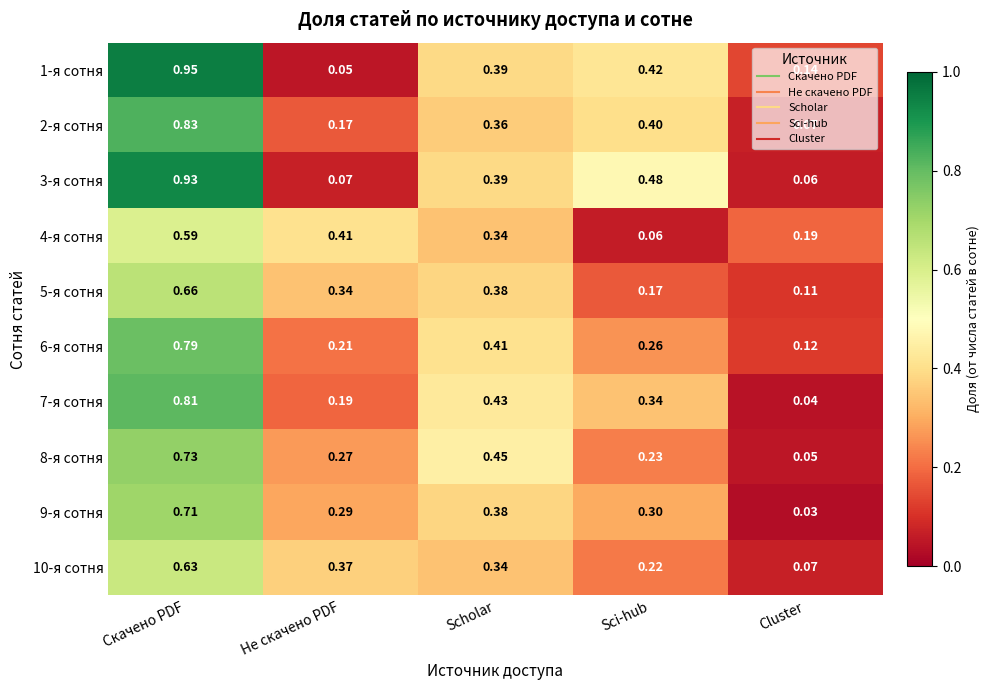

List the labels in order of 10-я сотня value, largest first.

Скачено PDF, Не скачено PDF, Scholar, Sci-hub, Cluster